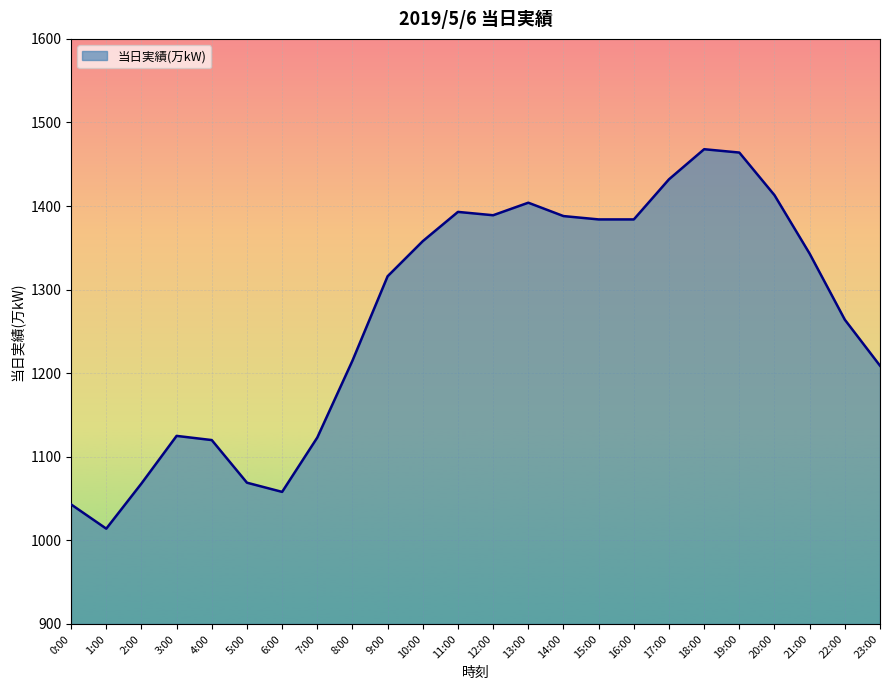

What position from the left is 23:00?

24